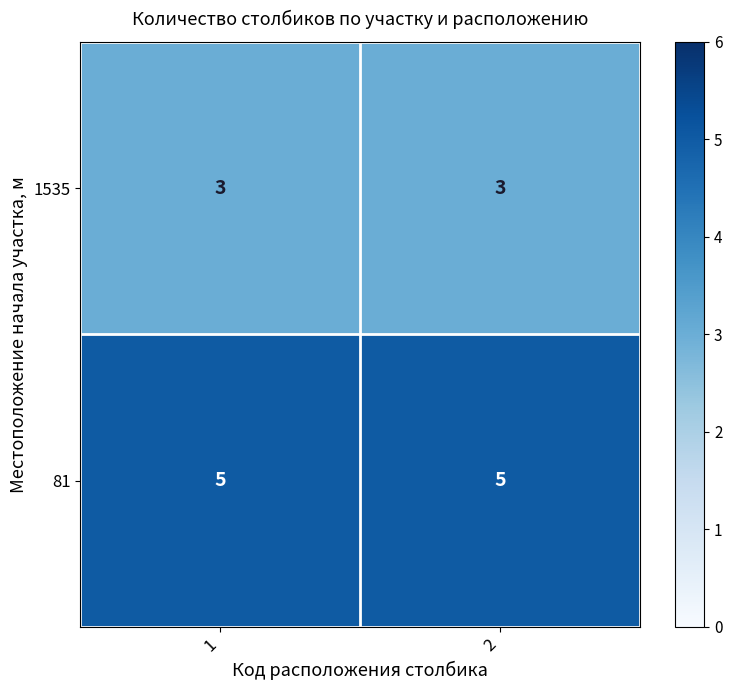

Rank the series at 1 from highest to lowest value.

81, 1535